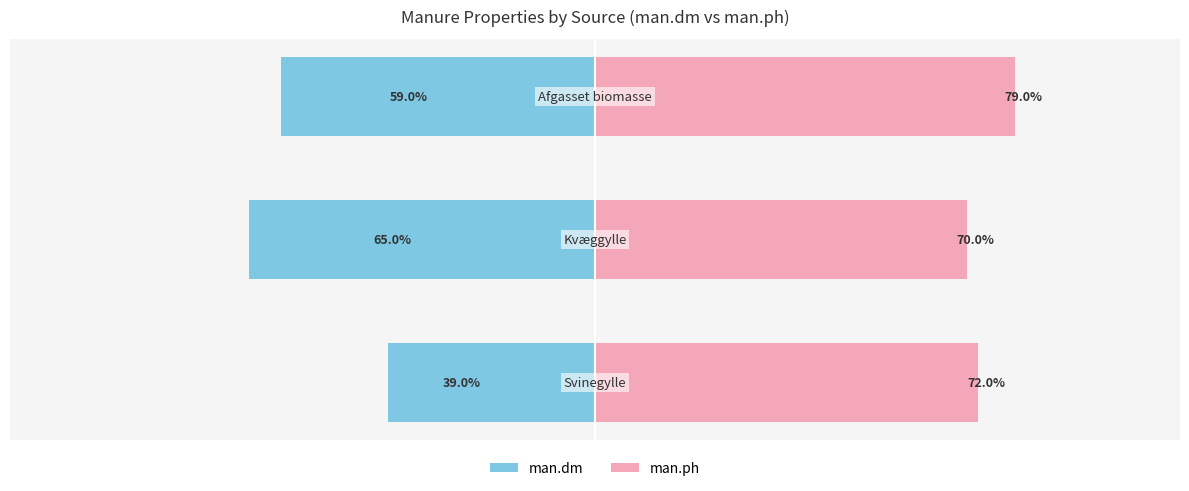

At how many categories does at least one series exceed -33?

3